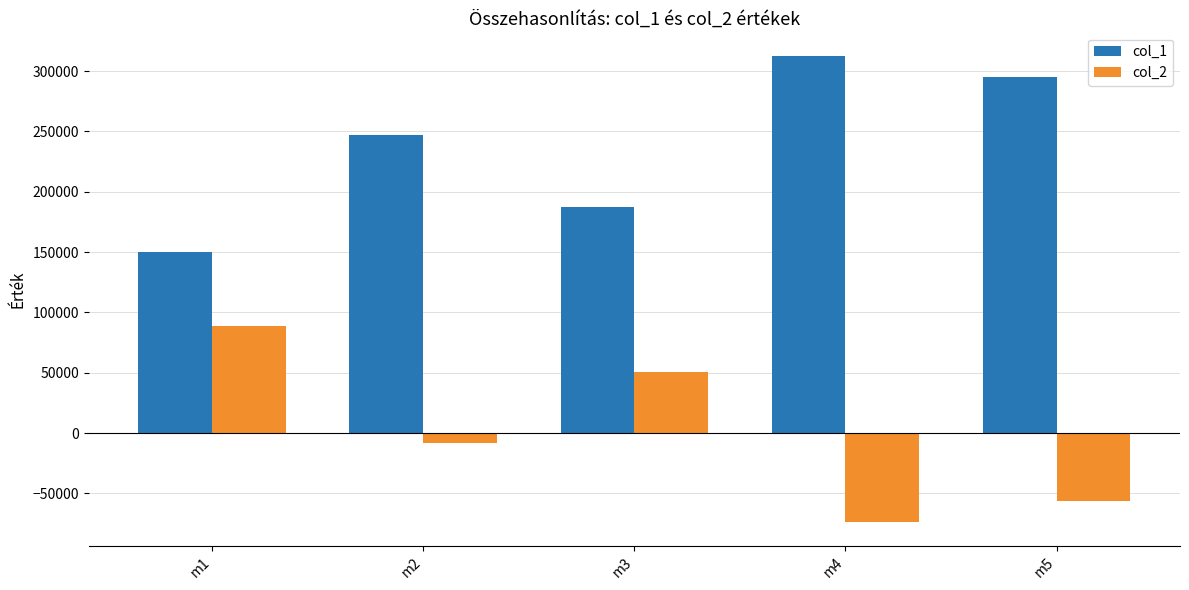

What are all the series names shown in the legend?

col_1, col_2